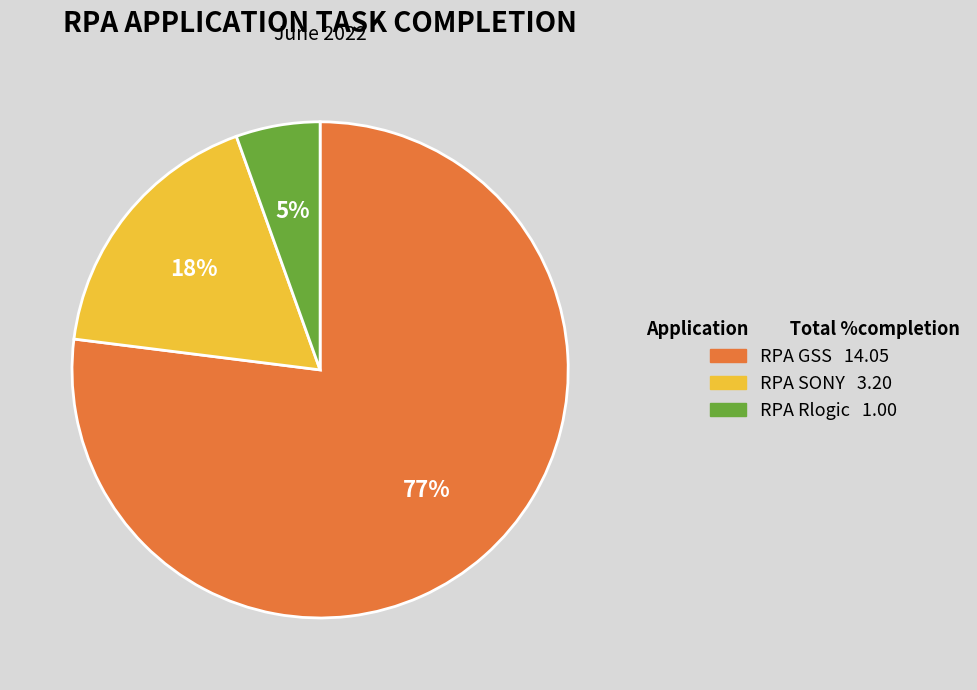

True or false: RPA GSS accounts for 77% of the total.

True